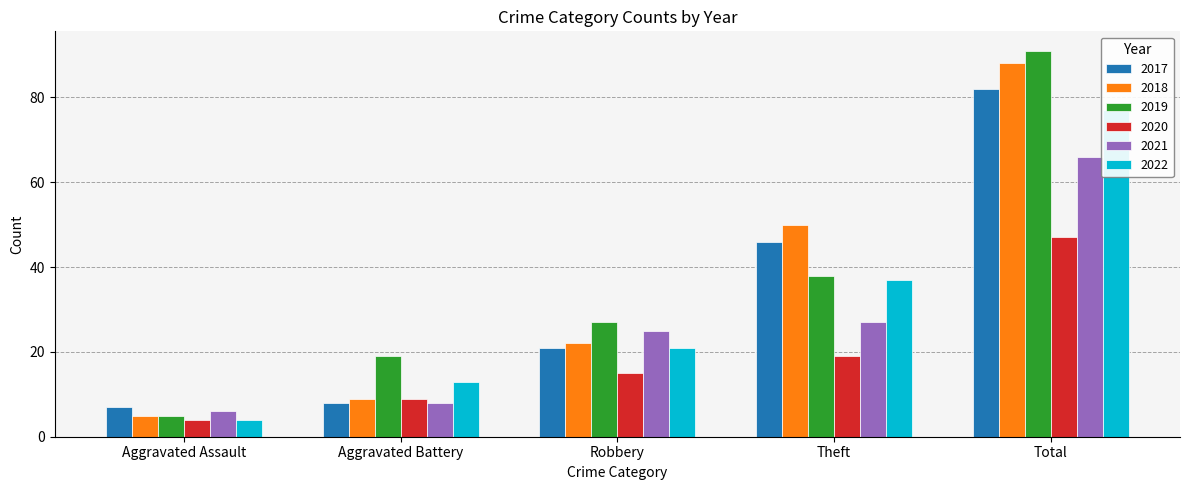

What value does the 2021 series have at Theft, to the nearest 5?

25